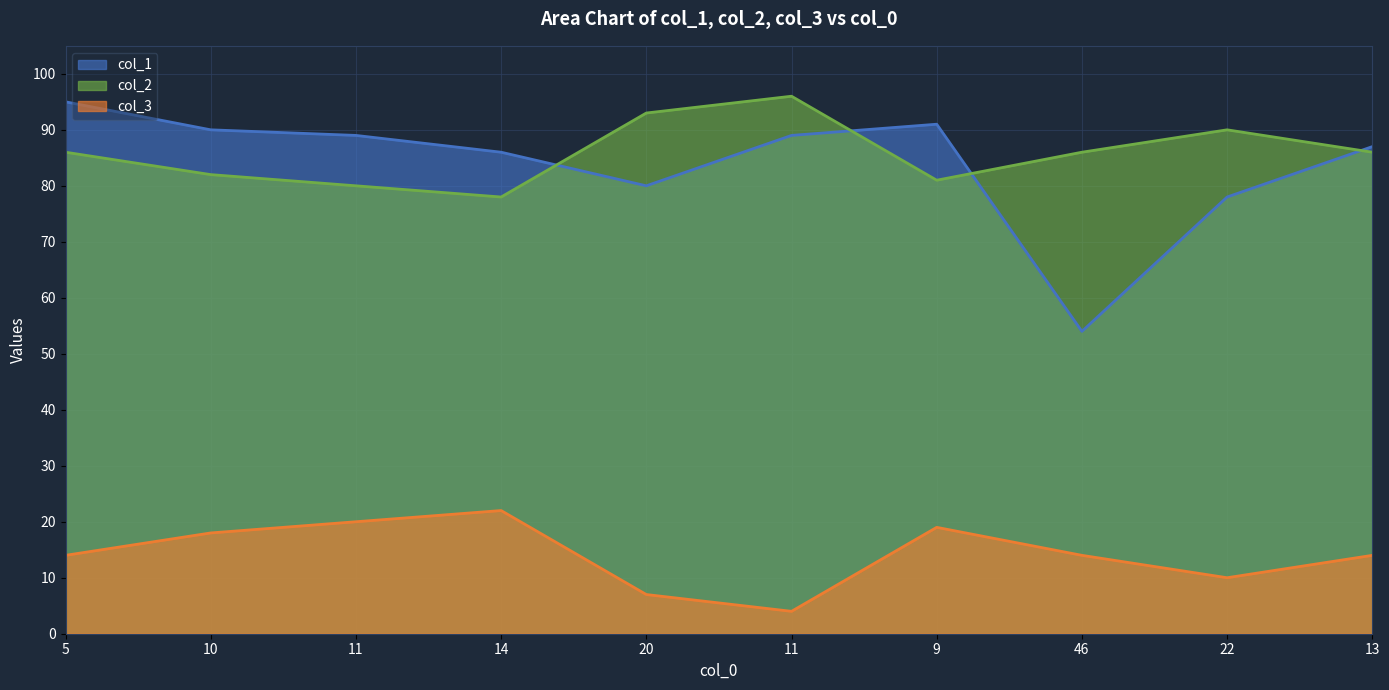

True or false: col_3 and col_1 intersect in this chart.

False